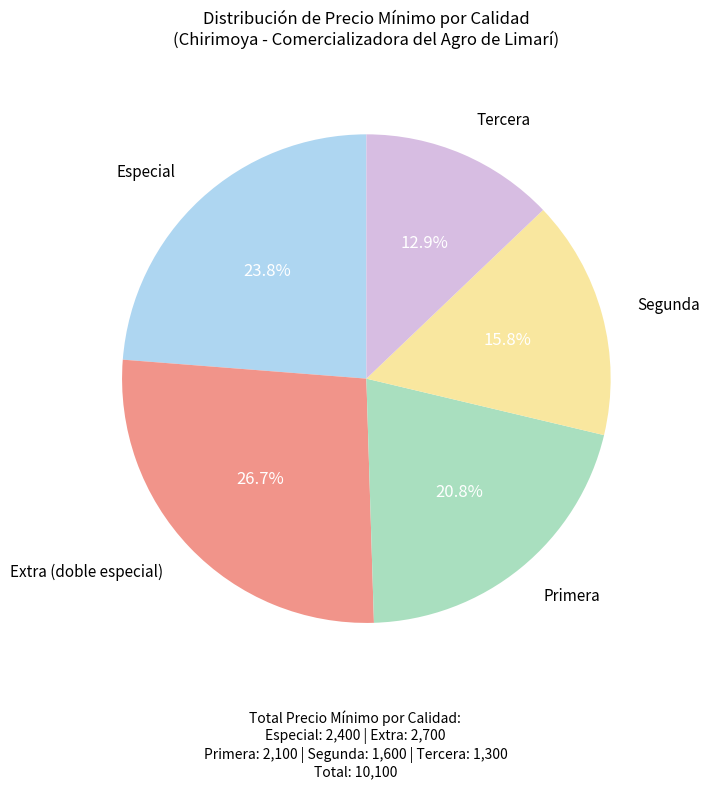

Is there a majority slice in this chart?

No